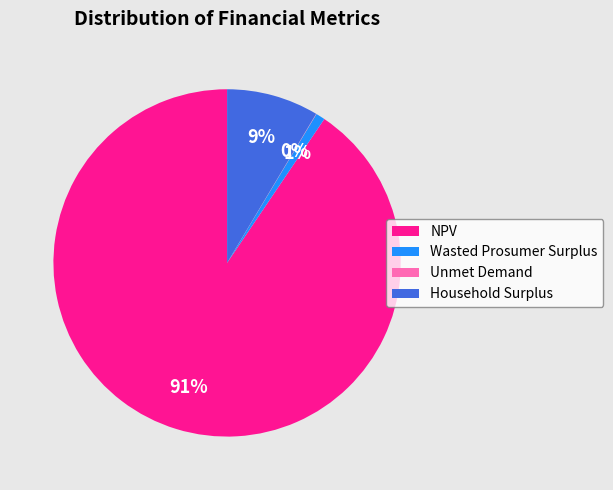

Does Wasted Prosumer Surplus account for over 50% of the chart?

No